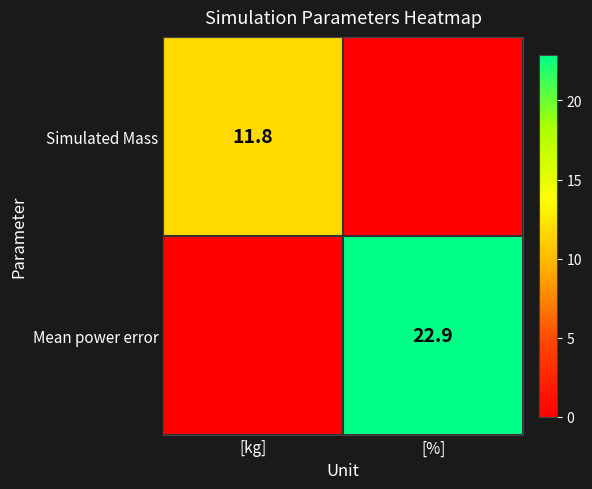

True or false: Mean power error has a value of 39.9 at [%].

False